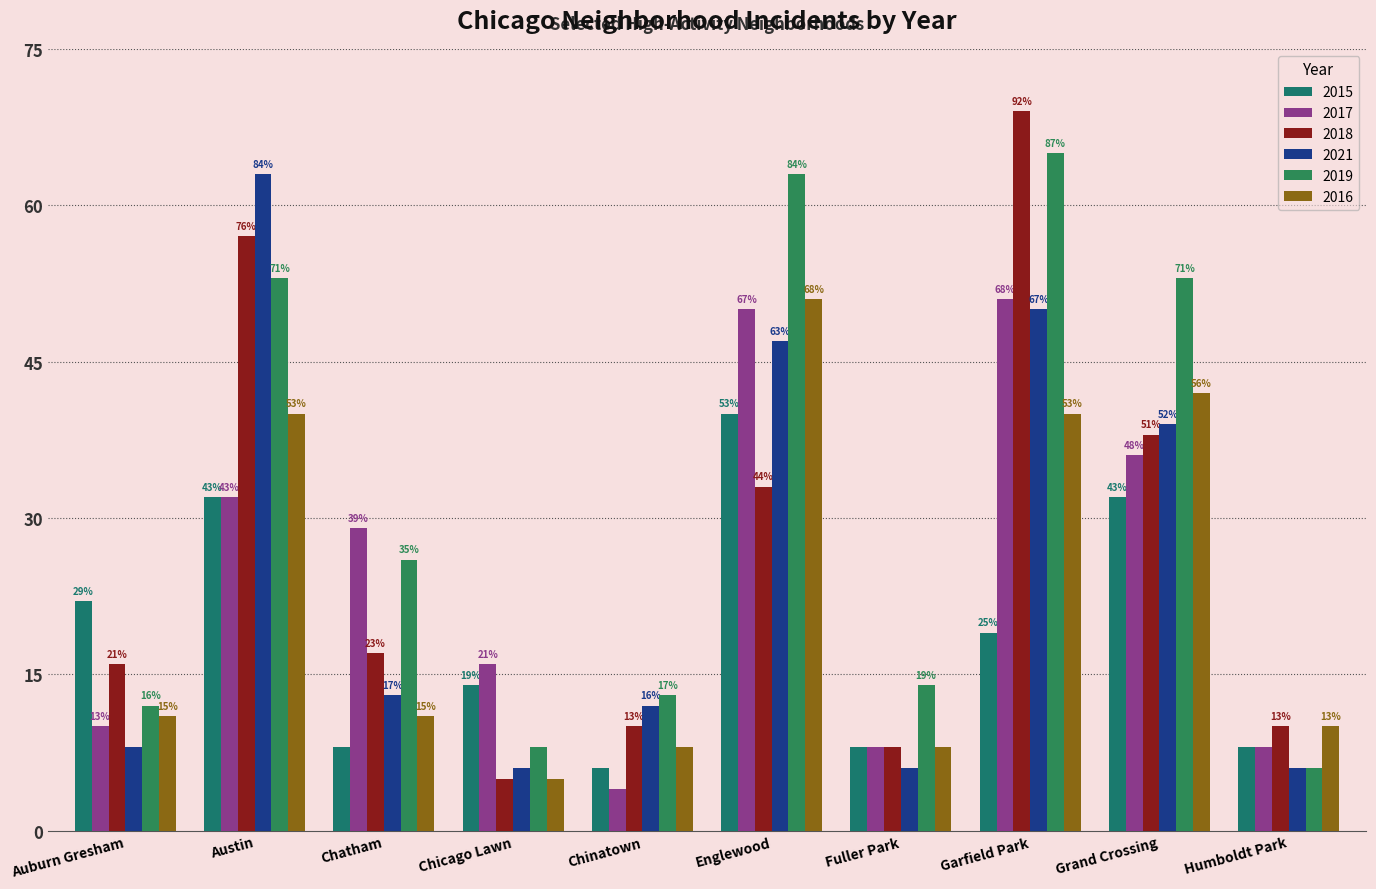

What is the sum of all 2016 values?

226